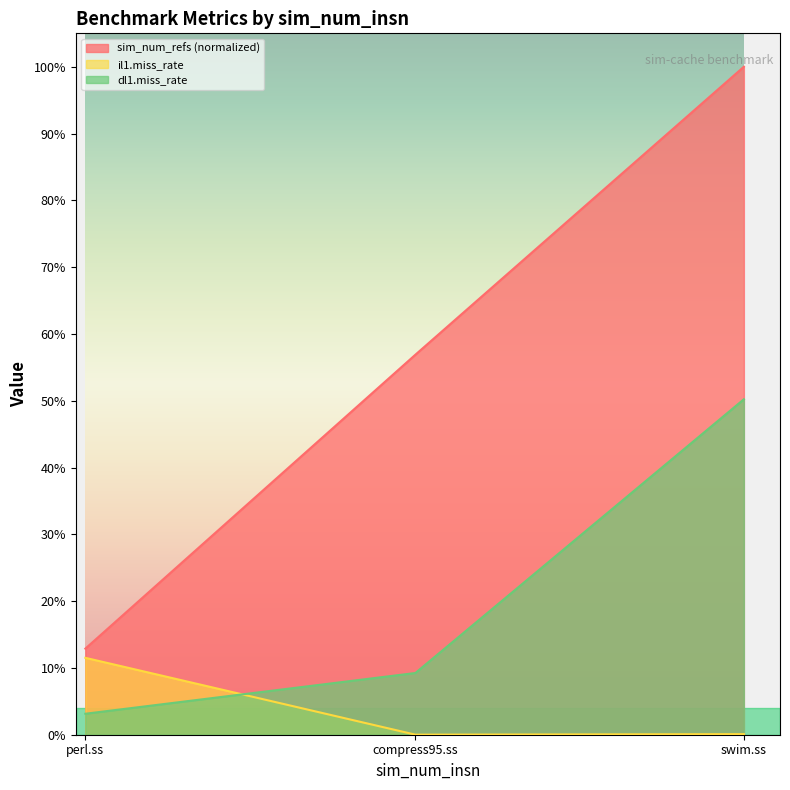

What is the sum of all sim_num_refs values?

1.7